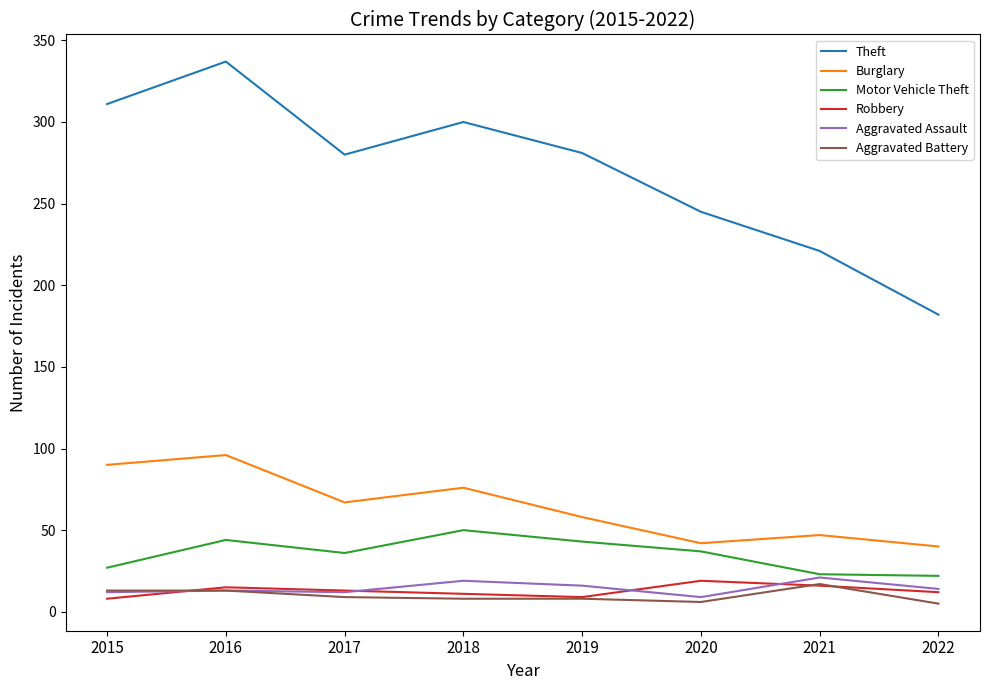

What is the spread (max minus min) of values at 2021?

205